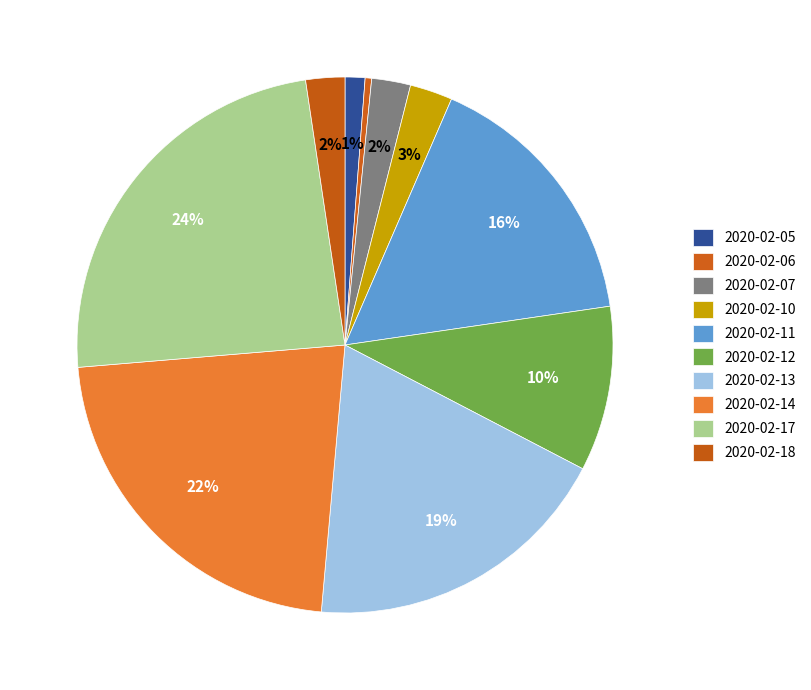

Is there any slice that represents more than half of the pie?

No